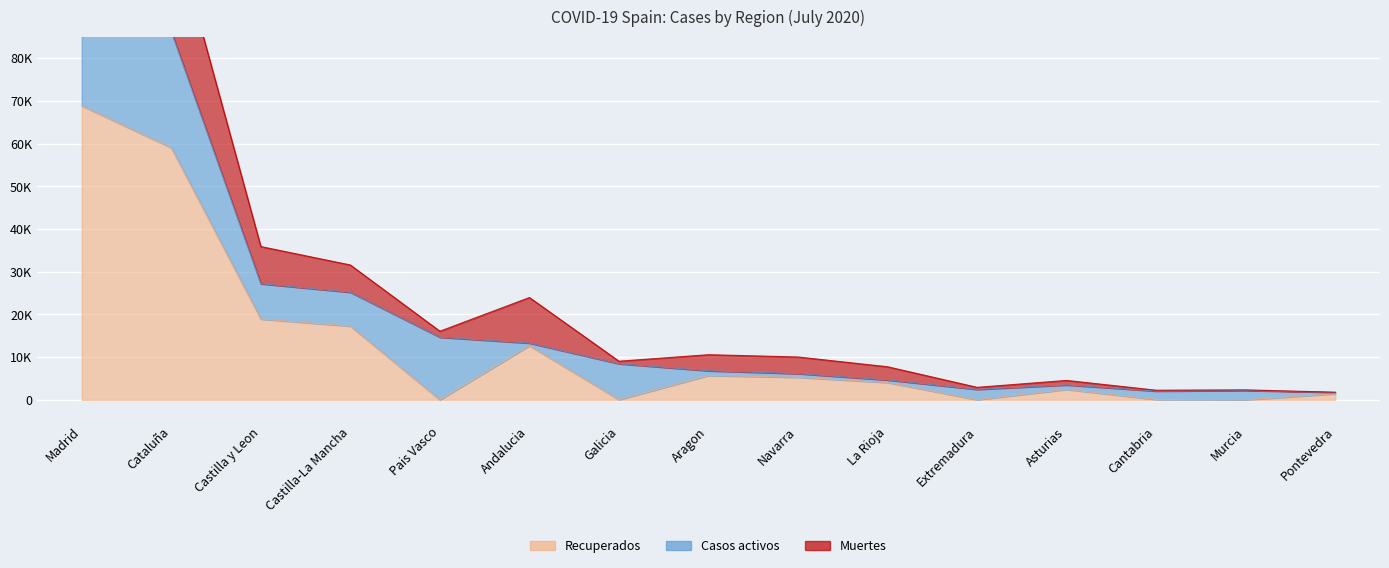

Count the number of data series in this chart.

3